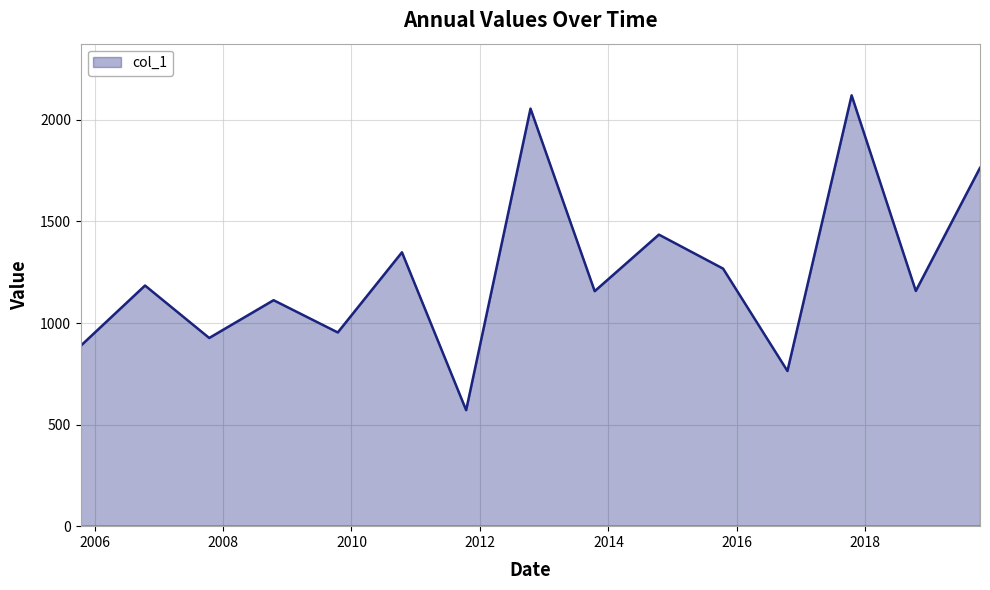

What is the difference between the maximum and minimum values?

1549.9